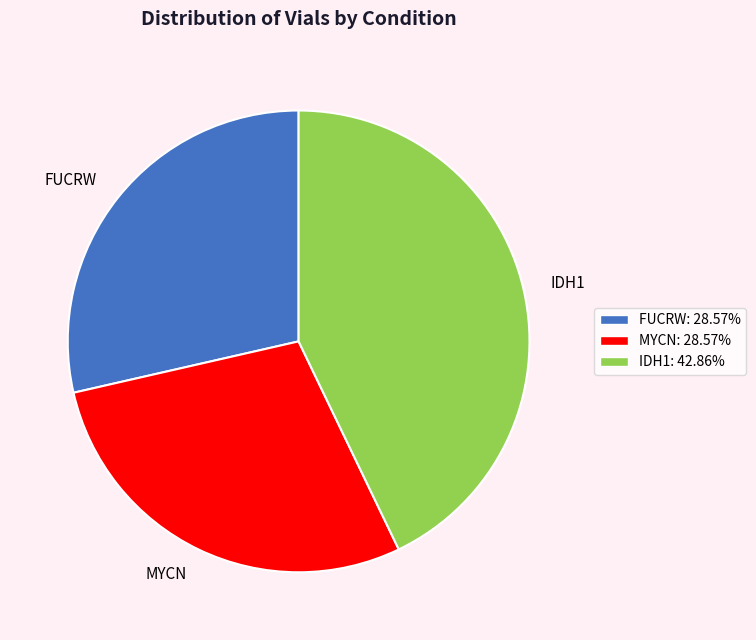

Is the sum of IDH1 and MYCN greater than half?

Yes